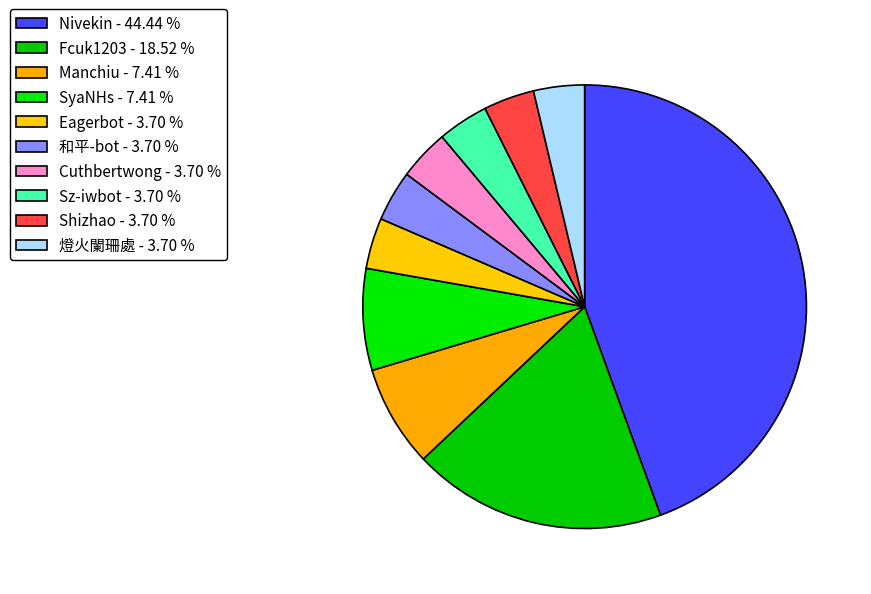

True or false: Sz-iwbot accounts for 15% of the total.

False